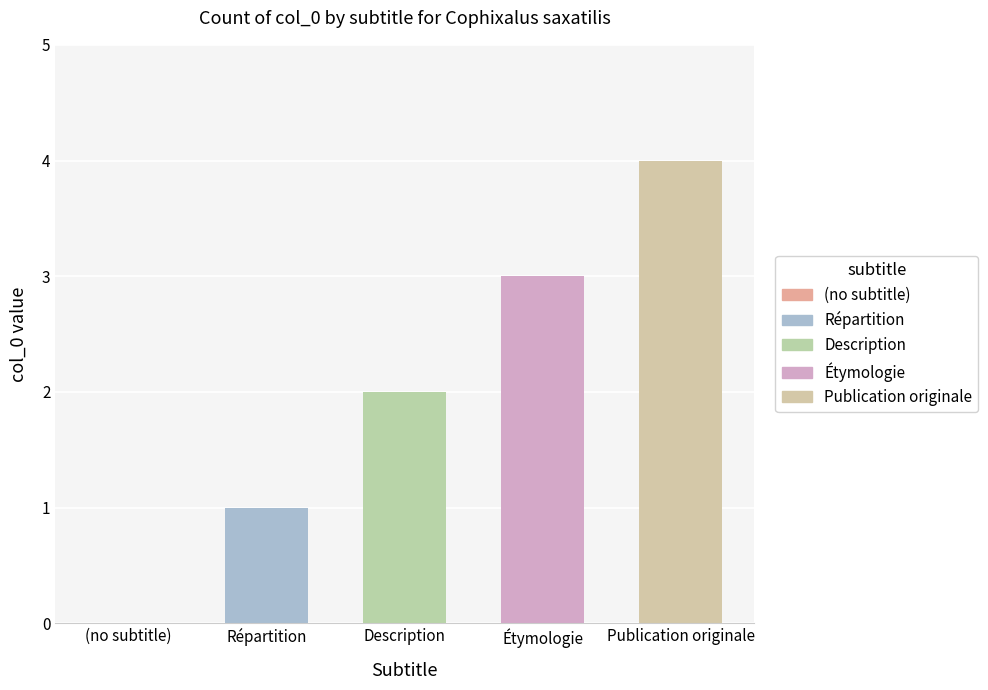

Which label corresponds to the largest value in the chart?

Publication originale